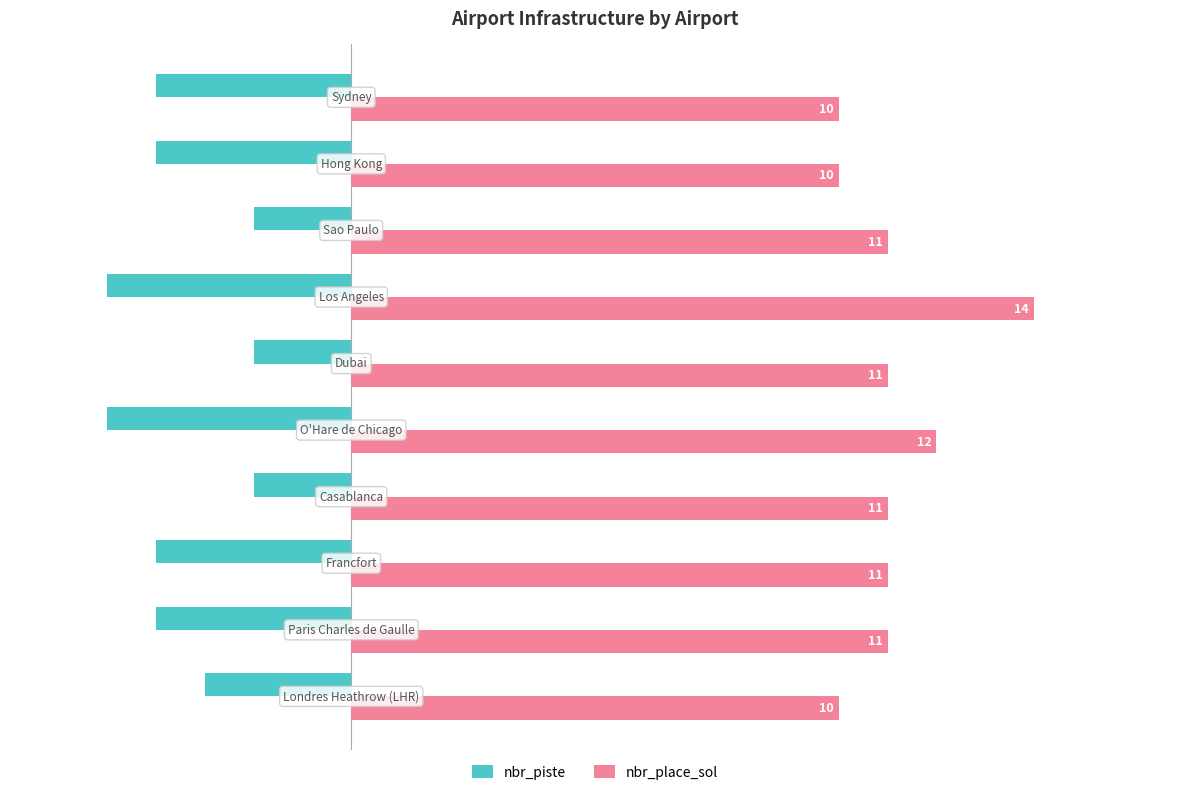

Count the number of data series in this chart.

2